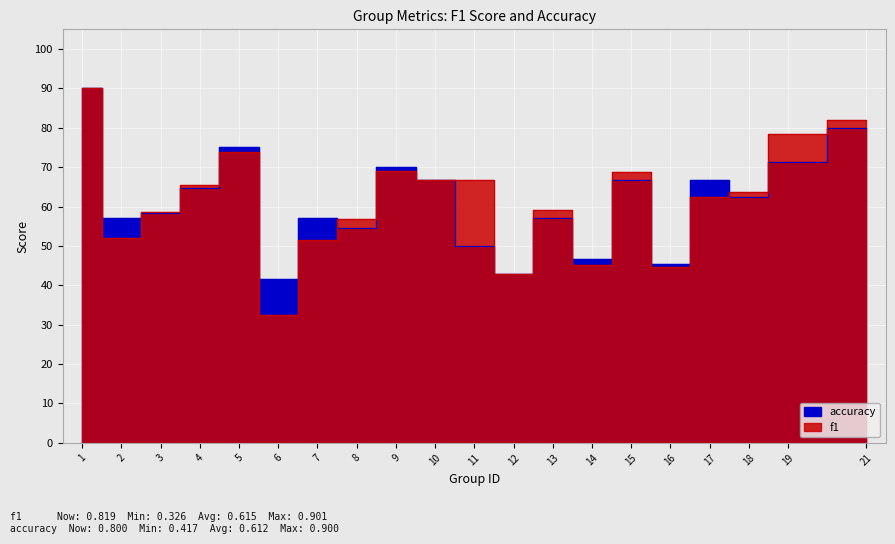

Between which two adjacent categories do accuracy and f1 first intersect?

1 and 2